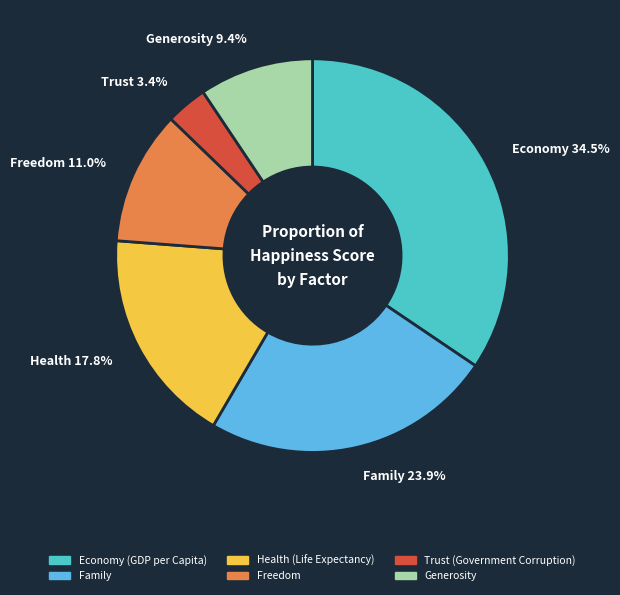

To the nearest percent, what percentage of the pie is Trust (Government Corruption)?

3%